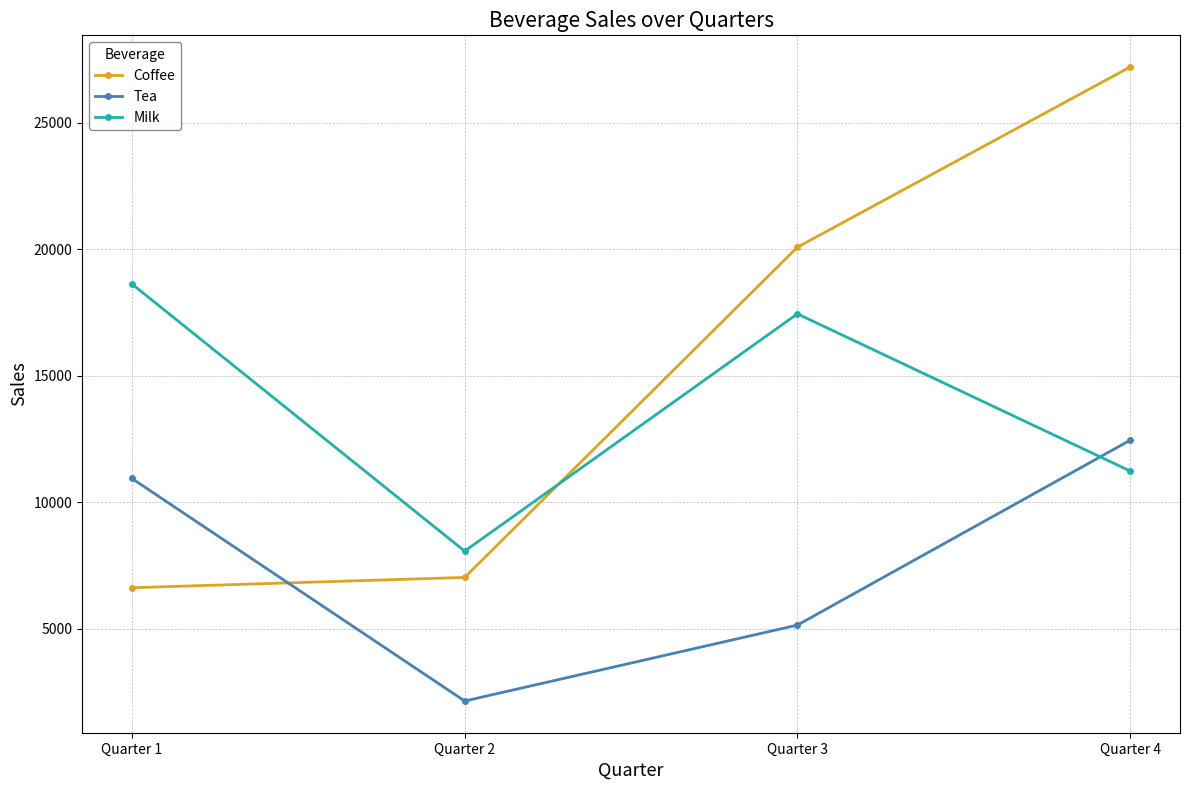

How many lines are shown in the chart?

3